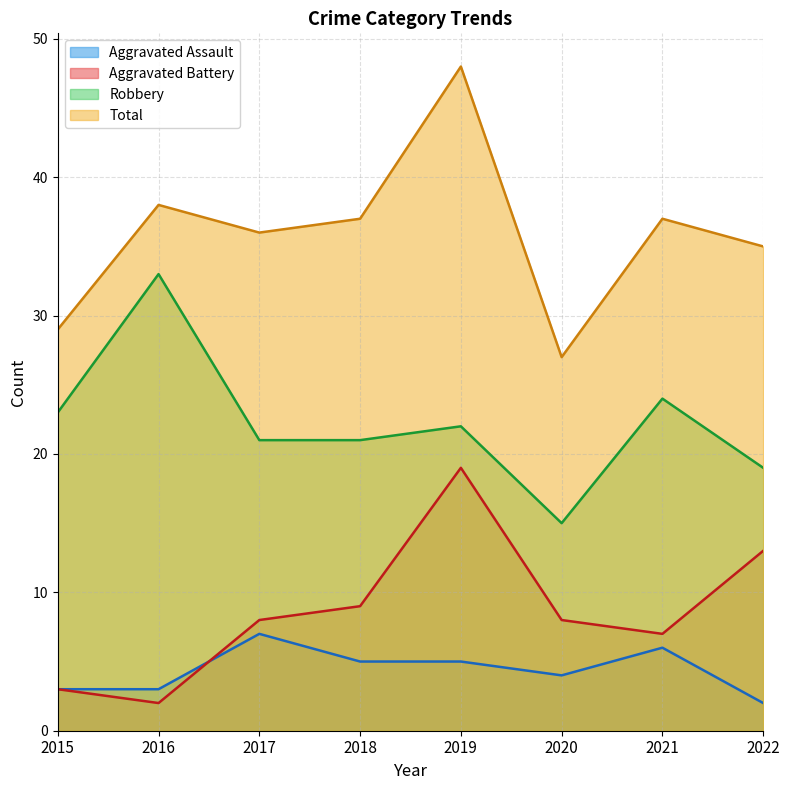

Is it true that Aggravated Assault equals 7 at 2017?

True